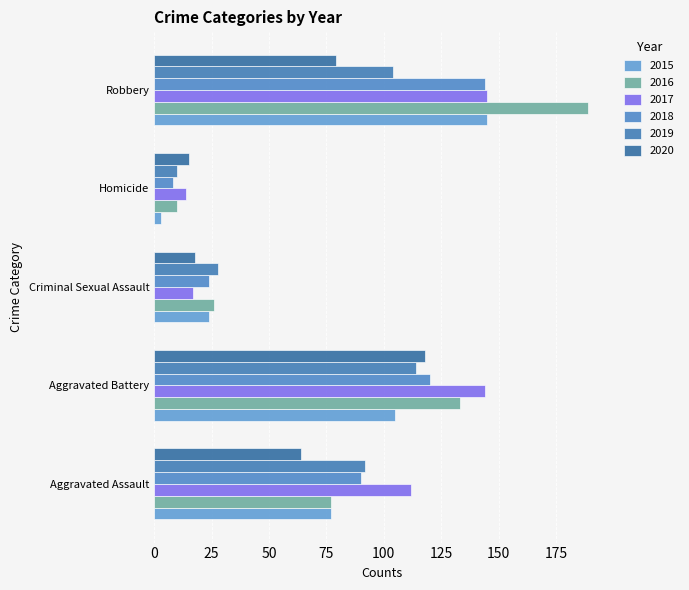

At which label does 2015 first exceed 77?

Aggravated Battery